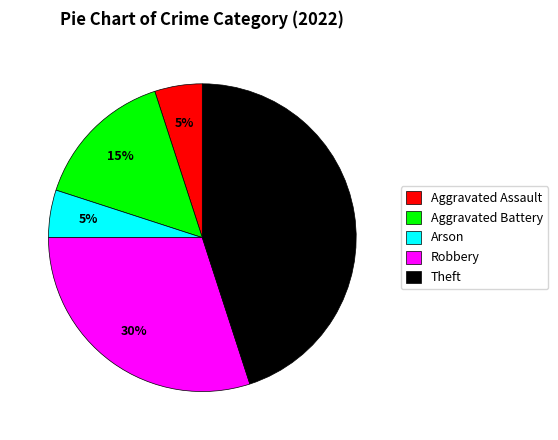

Between Arson and Aggravated Battery, which is larger?

Aggravated Battery